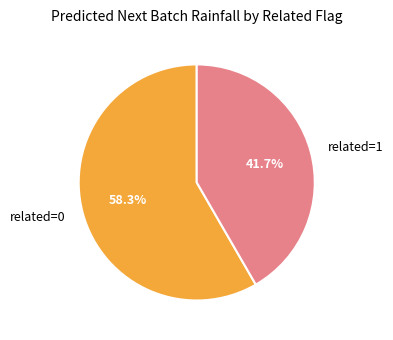

Does related=1 account for over 50% of the chart?

No